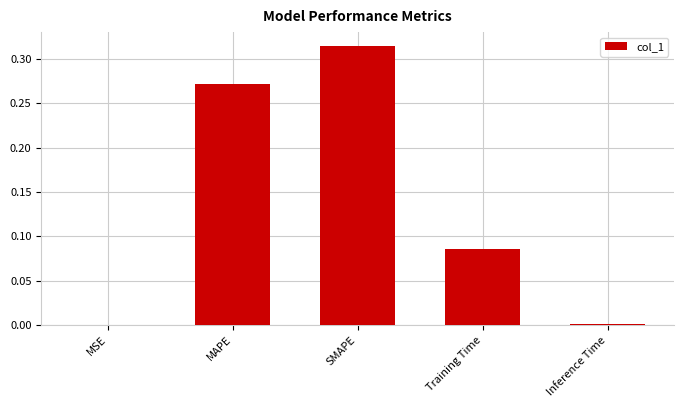

The chart shows a value of 0.4 at MAPE. True or false?

False